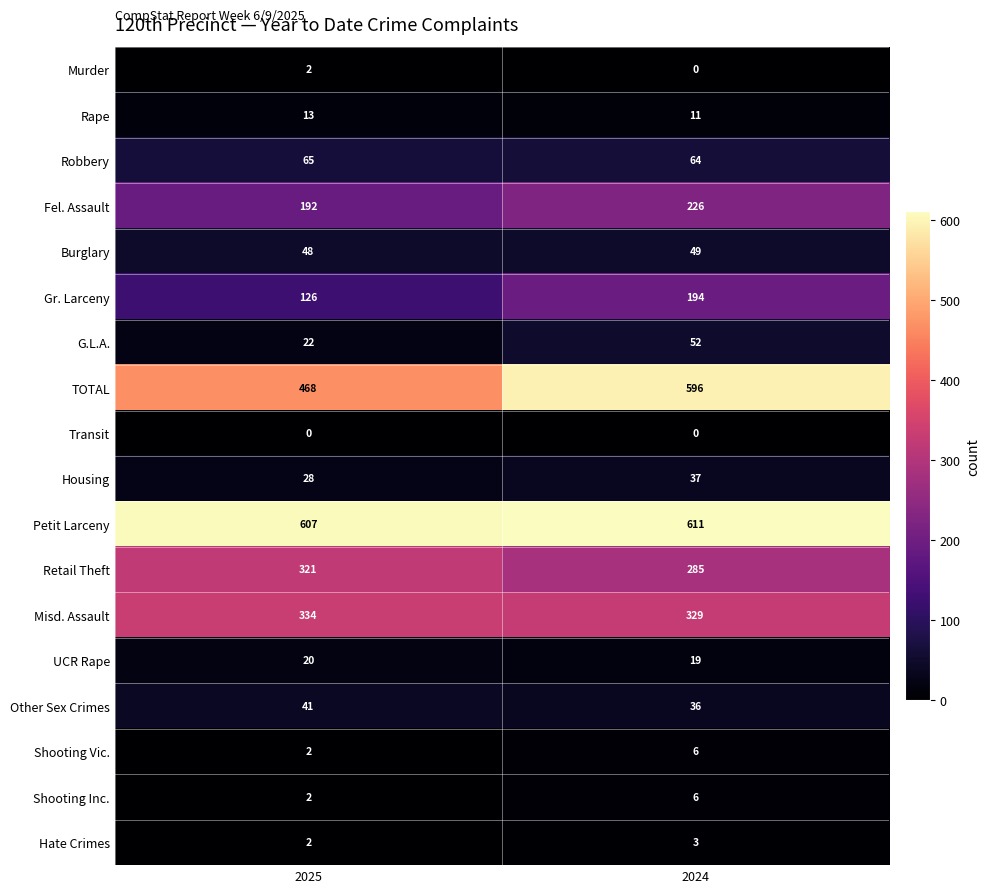

The value of Hate Crimes at 2024 is 2. True or false?

False